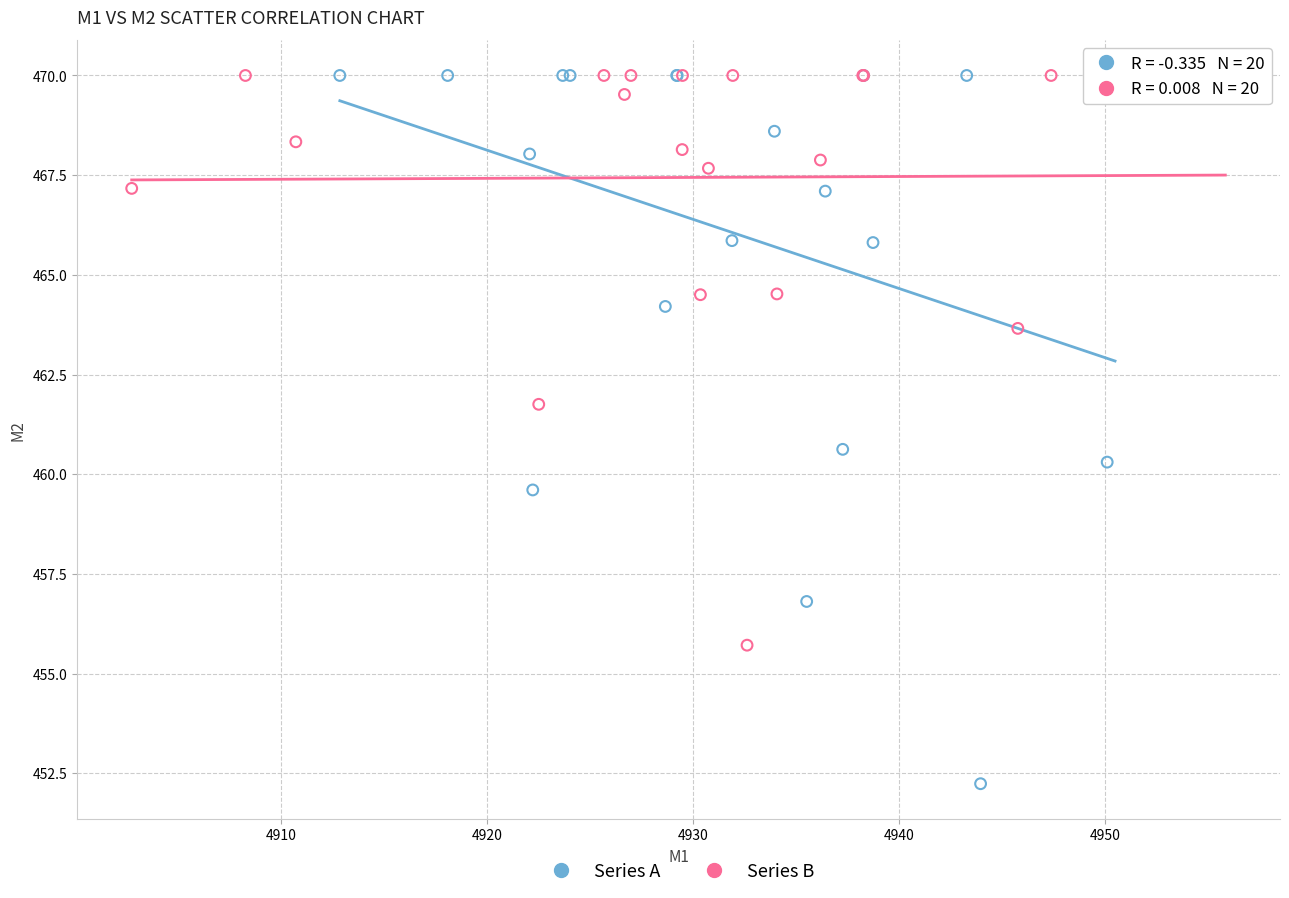

Which series reaches the minimum Y coordinate?

Series A